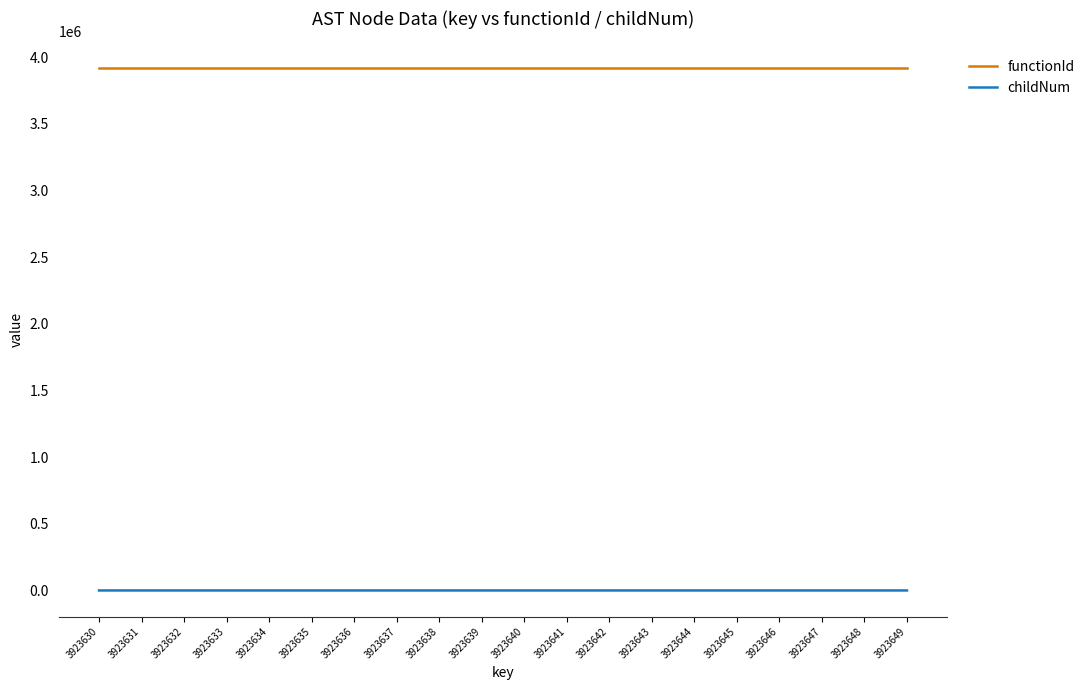

True or false: childNum and functionId cross at least once.

False